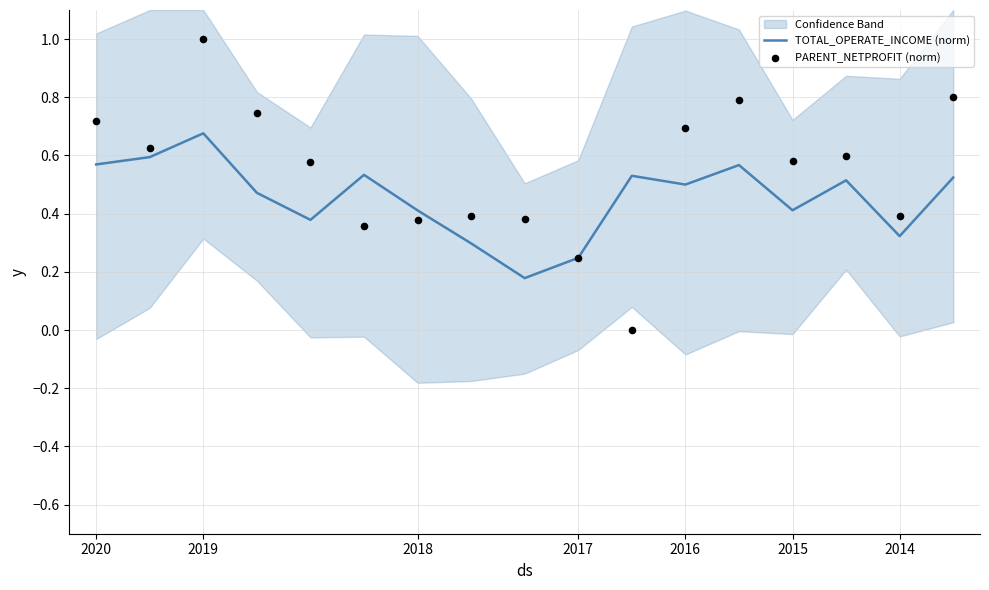

Is it true that TOTAL_OPERATE_INCOME (norm) equals 0.4 at 2017?

False